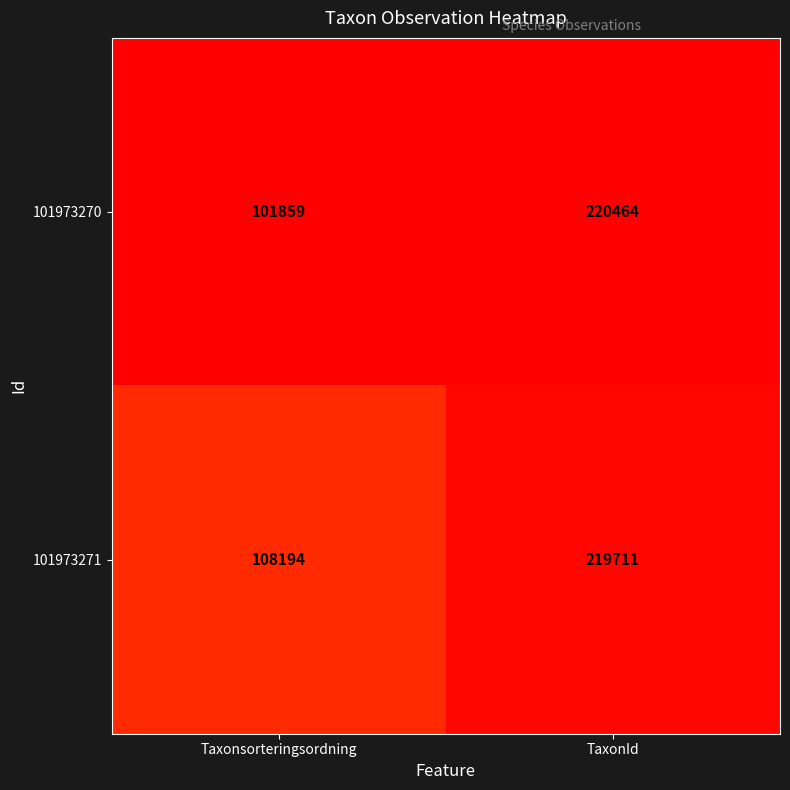

True or false: 101973270 has a value of 101859 at Taxonsorteringsordning.

True